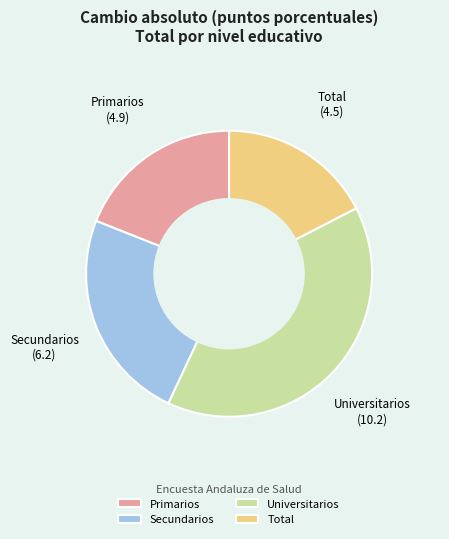

Which has a higher value, Primarios or Universitarios?

Universitarios